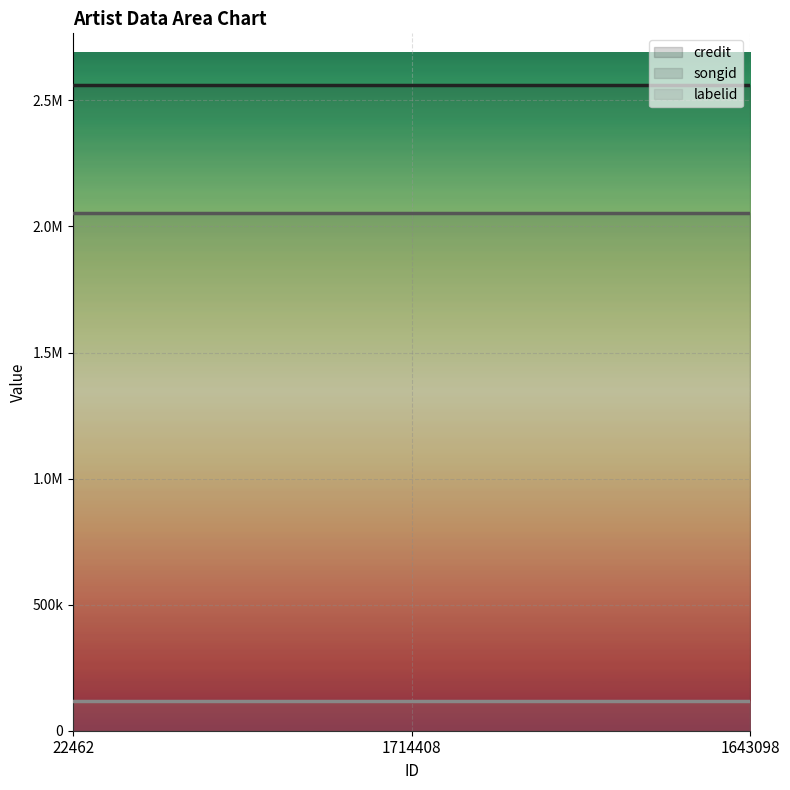

What is the average value of the labelid series?

116535